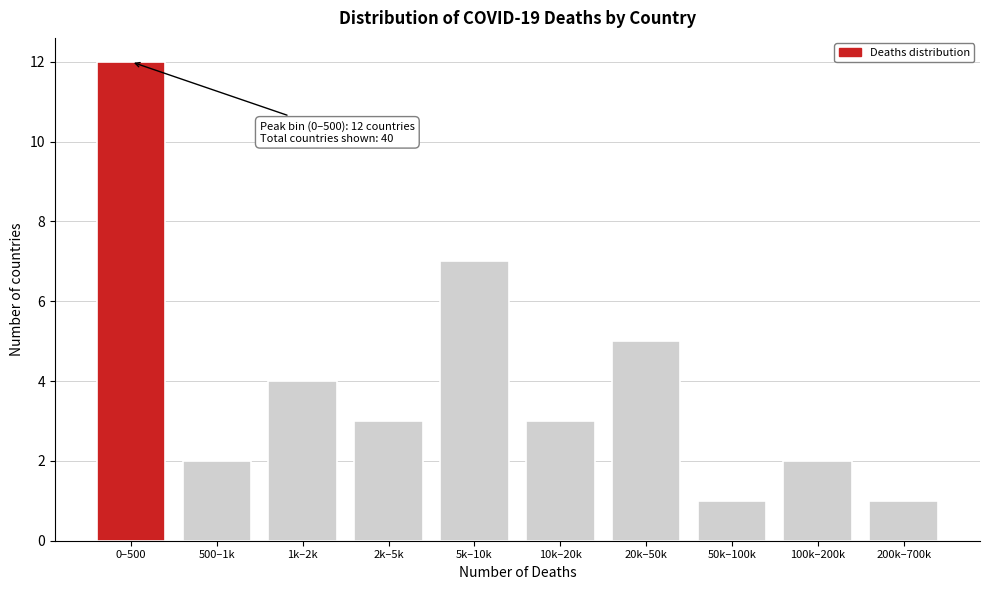

Reading left to right, transcribe all the data shown in this chart.

12	2	4	3	7	3	5	1	2	1